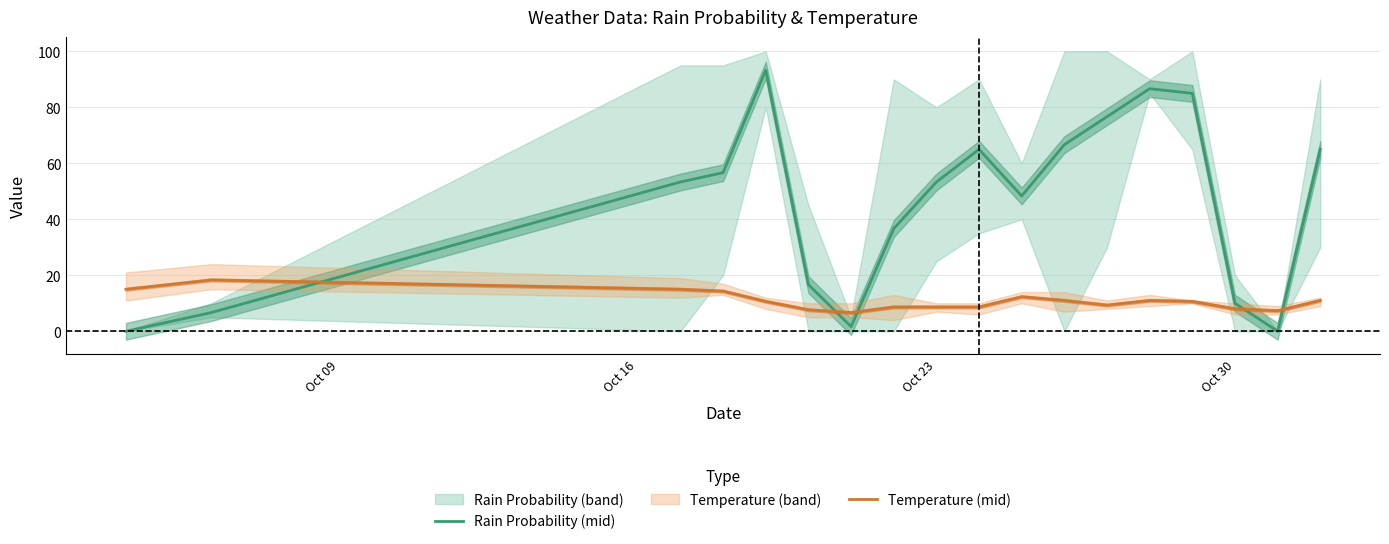

How many categories are shown in the chart?

18